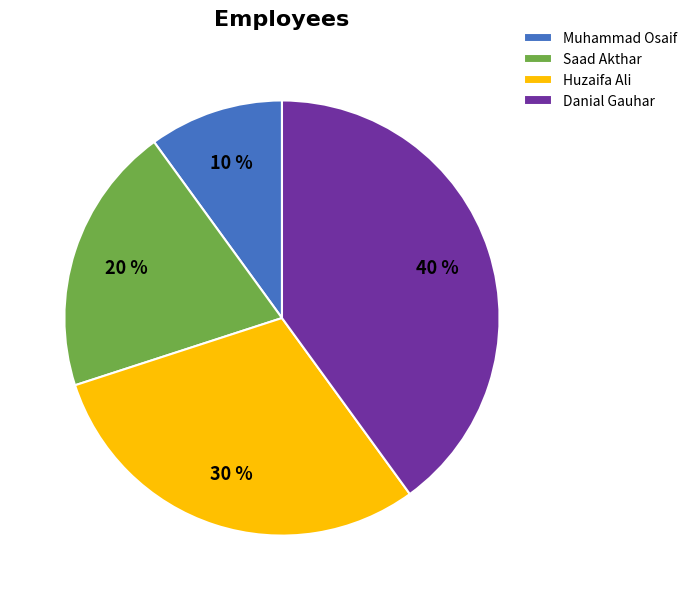

Does Danial Gauhar account for over 50% of the chart?

No